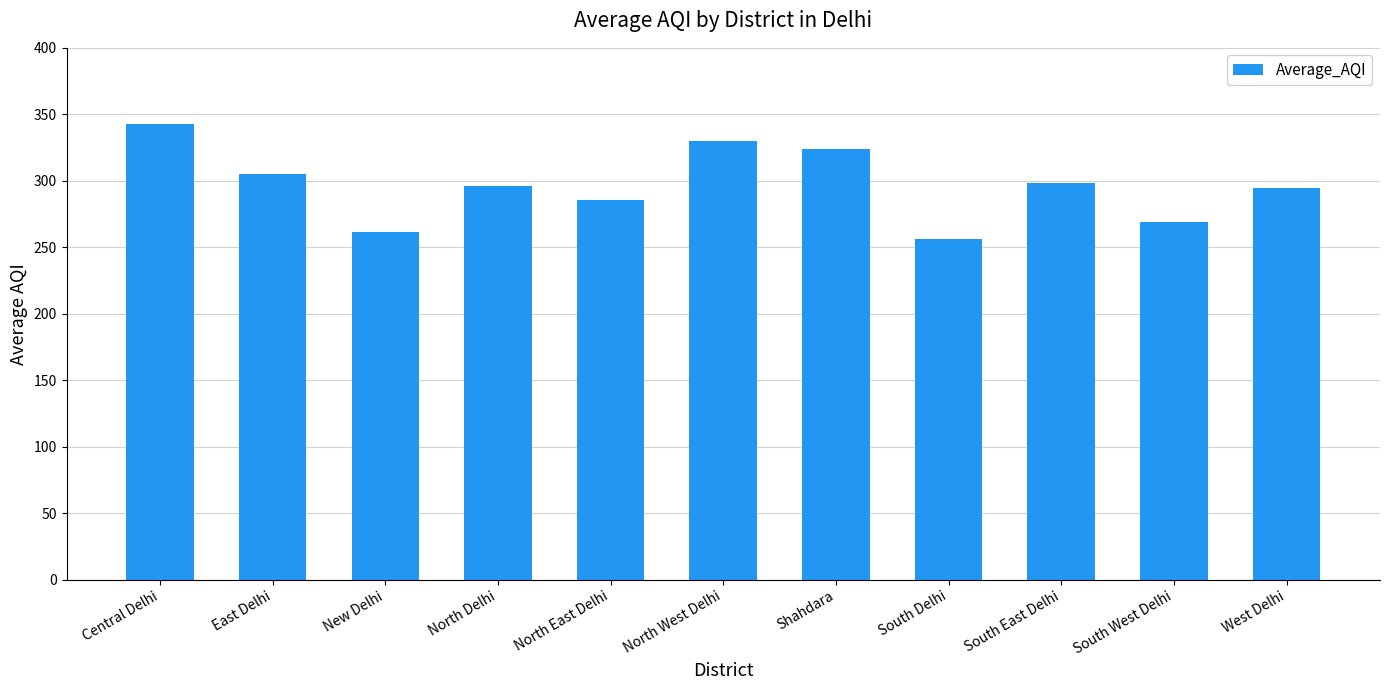

What is the difference between the maximum and second lowest values?

81.4